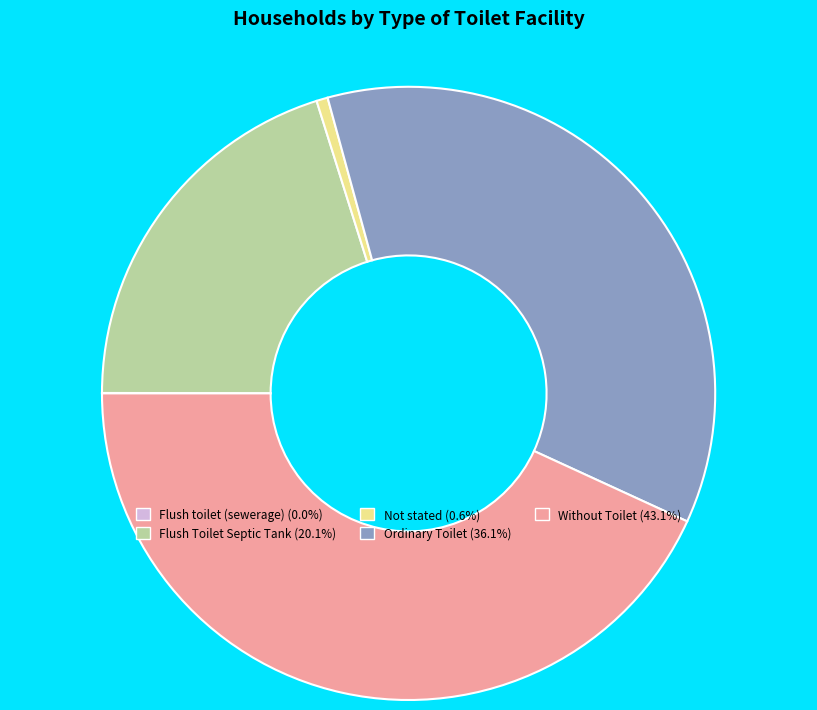

What is the ratio of the value at Without Toilet to the value at Flush Toilet Septic Tank?

2.1